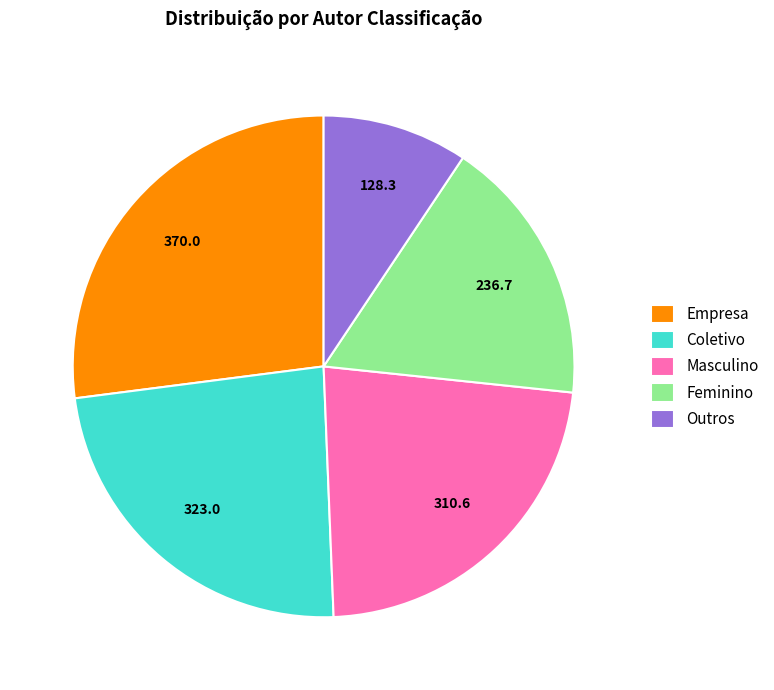

Count the number of slices in the pie.

5